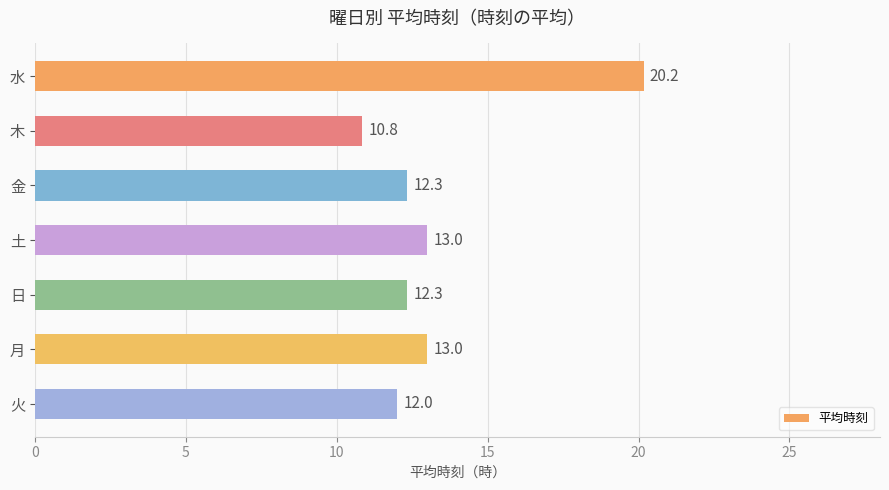

Which has a higher value, 火 or 水?

水